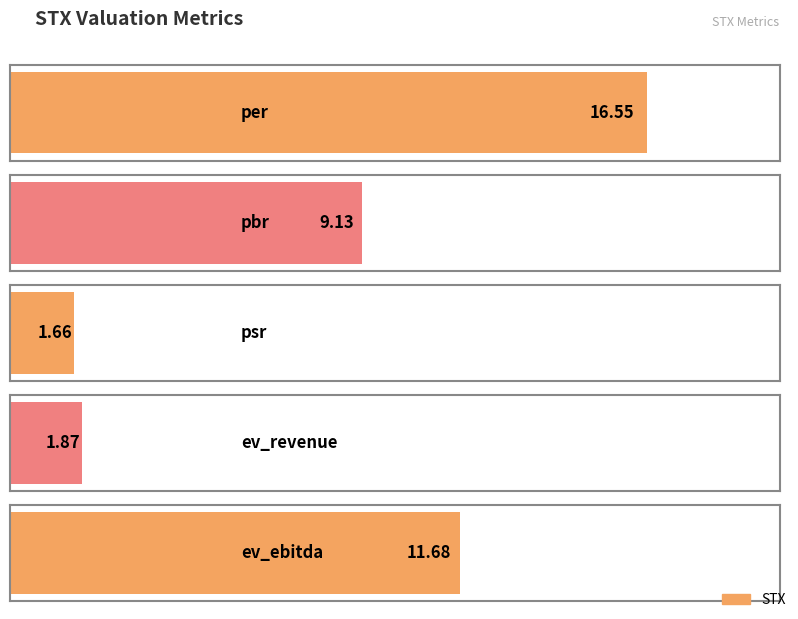

What is the difference between the values at ev_ebitda and per?

4.9